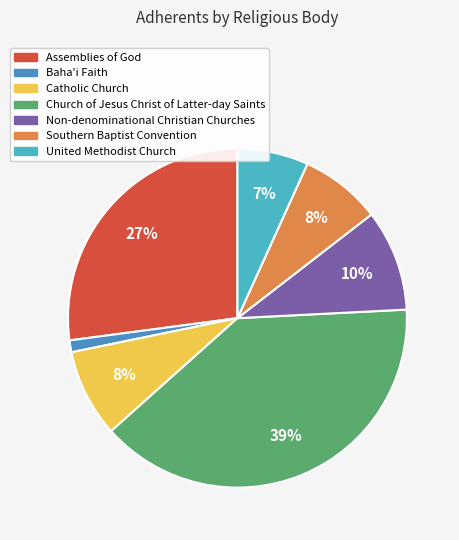

What percentage is the Assemblies of God slice, to the nearest percent?

27%